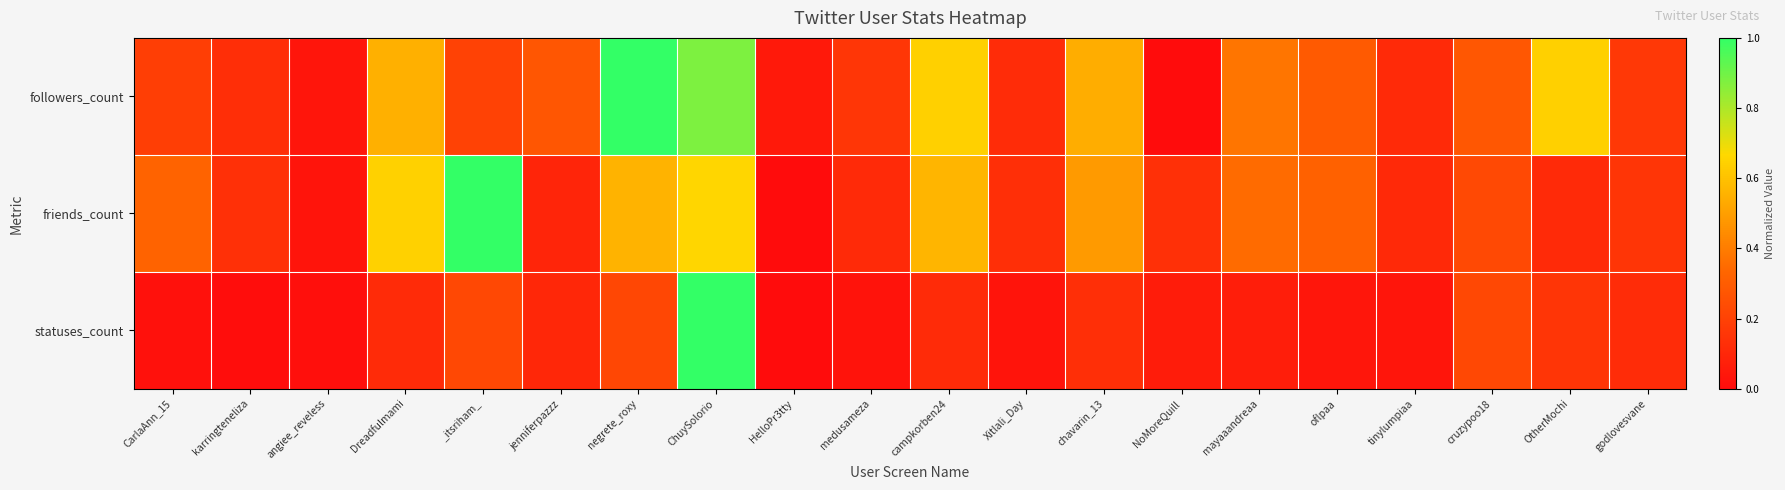

Between mayaaandreaa and OtherMochi, which series saw the biggest shift?

followers_count